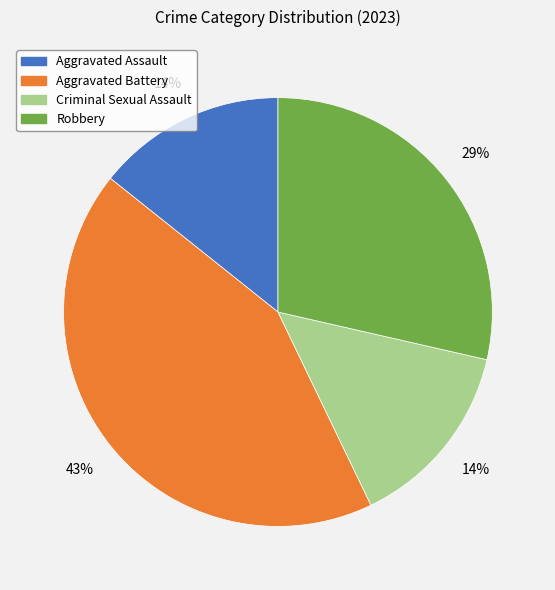

Does Aggravated Battery represent more than half of the total?

No